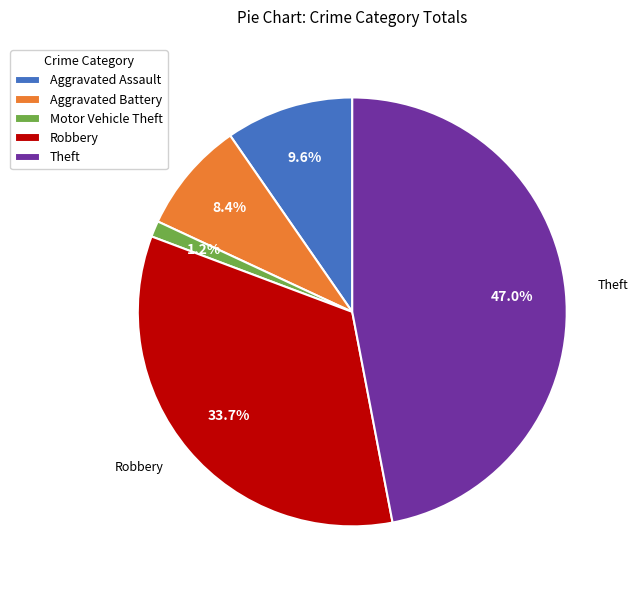

To the nearest percent, what percentage of the pie is Robbery?

34%